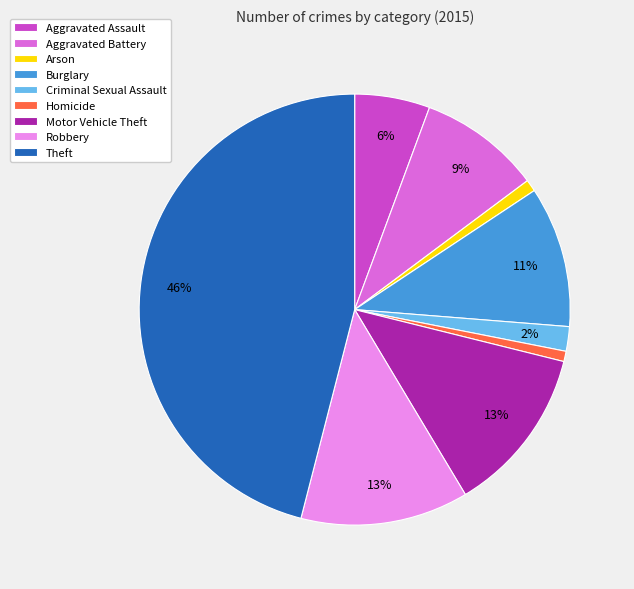

Which has a higher value, Robbery or Aggravated Battery?

Robbery